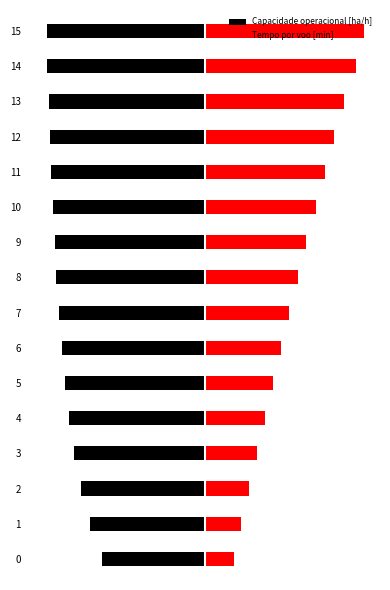

Reading left to right, list all the values displayed in this chart.

Capacidade operacional [ha/h]: 0=-6.5	1=-7.3	2=-7.8	3=-8.3	4=-8.6	5=-8.8	6=-9.1	7=-9.2	8=-9.4	9=-9.5	10=-9.6	11=-9.7	12=-9.8	13=-9.9	14=-10.0	15=-10.0
Tempo por voo [min]: 0=1.8	1=2.3	2=2.7	3=3.2	4=3.7	5=4.3	6=4.8	7=5.3	8=5.8	9=6.4	10=7.0	11=7.5	12=8.1	13=8.7	14=9.5	15=10.0